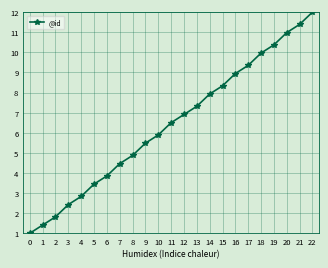

What is the value of the 17th point from the left?

8.9